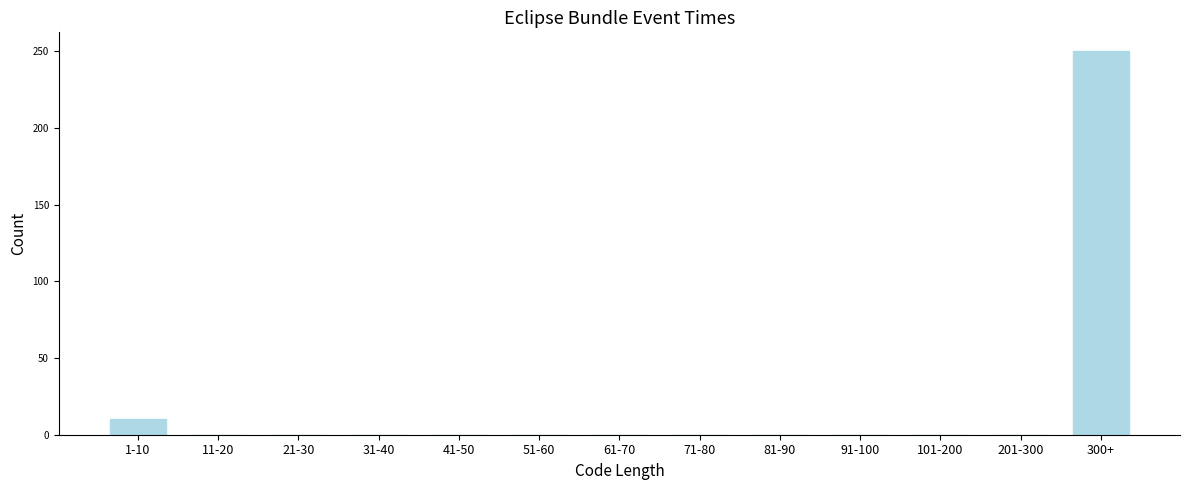

Reading right to left, transcribe all the data shown in this chart.

300+=250	201-300=0	101-200=0	91-100=0	81-90=0	71-80=0	61-70=0	51-60=0	41-50=0	31-40=0	21-30=0	11-20=0	1-10=10